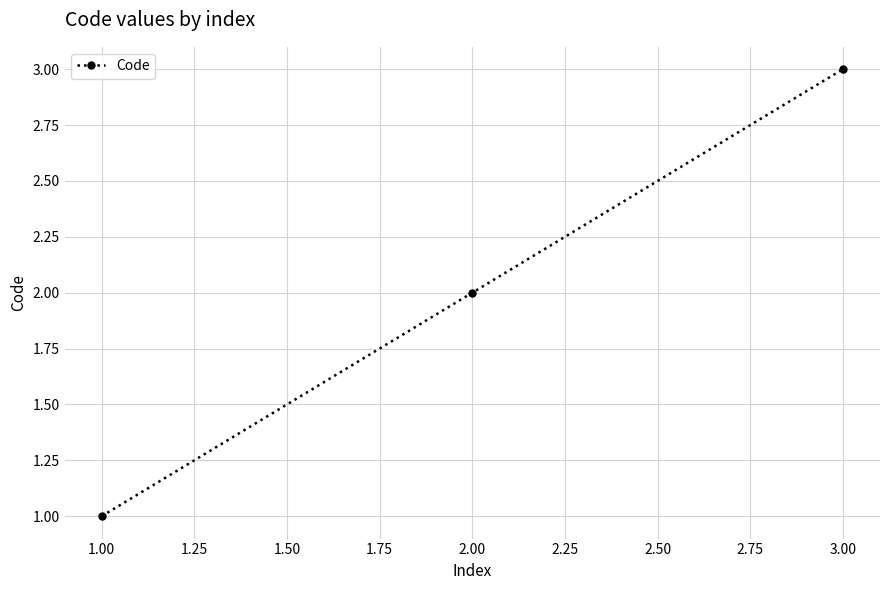

What is the label of the 3rd point from the right?

1.00